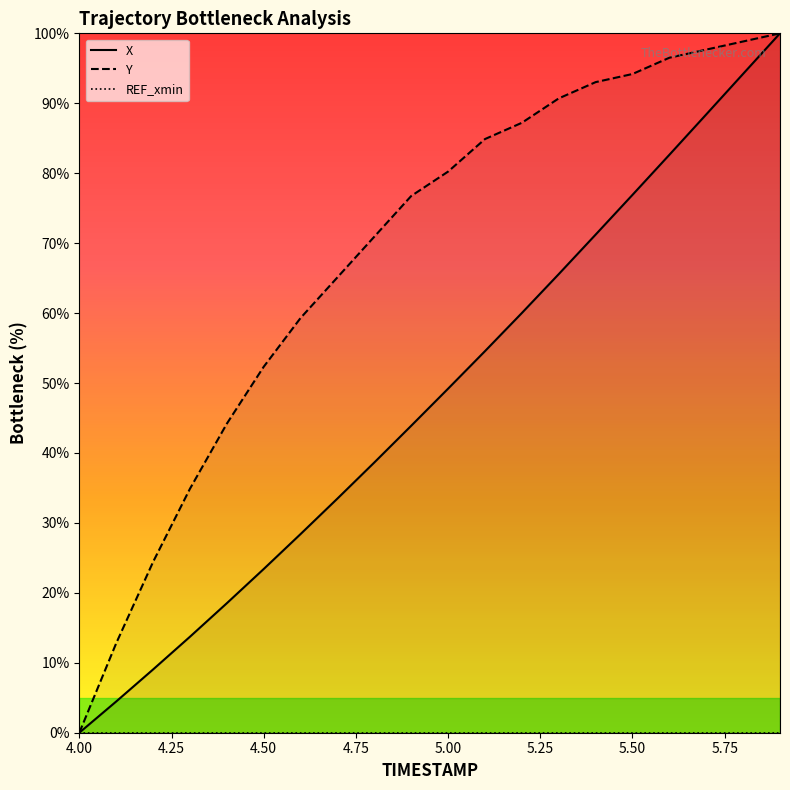

Reading right to left, extract all data points from this chart.

X: 100.0	94.2	88.4	82.6	76.9	71.2	65.6	60.0	54.6	49.2	43.9	38.6	33.5	28.4	23.4	18.5	13.7	9.0	4.5	0.0
Y: 100.0	98.8	97.7	96.5	94.2	93.0	90.7	87.2	84.9	80.2	76.7	70.9	65.1	59.3	52.3	44.2	34.9	24.4	12.8	0.0